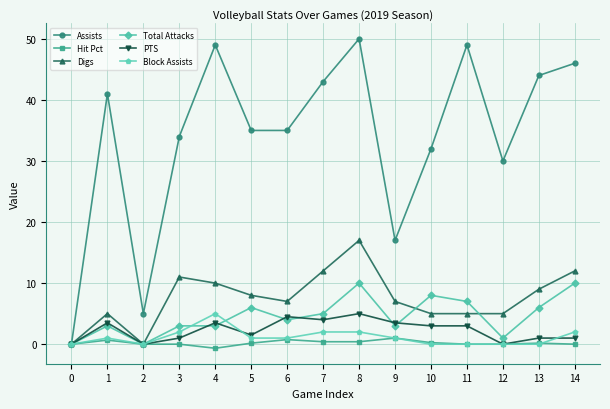

How many data points does each series have?

15